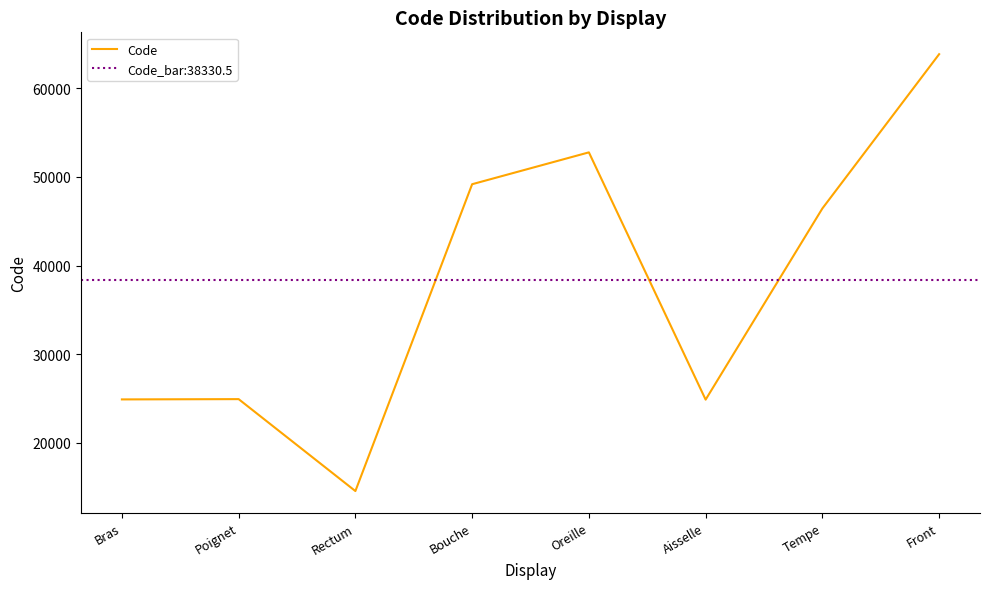

Reading right to left, list all the values displayed in this chart.

63864	46450	24864	52780	49184	14544	24922	24890